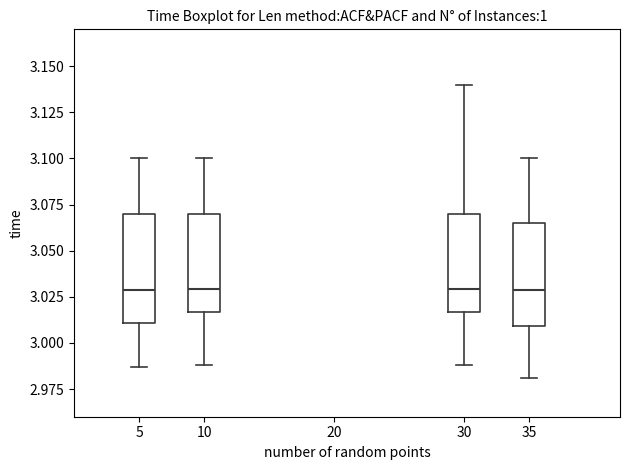

Reading left to right, transcribe this box plot: for each box, give where its median line is, the range the box spans, and where its two whiskers end, as read against the y-axis. The values are not printed on the chart, so give them approximately, as read against the axis.

5: median 3.030, box 3.010 to 3.070, whiskers 2.985 to 3.100
10: median 3.030, box 3.015 to 3.070, whiskers 2.990 to 3.100
30: median 3.030, box 3.015 to 3.070, whiskers 2.990 to 3.140
35: median 3.030, box 3.010 to 3.065, whiskers 2.980 to 3.100